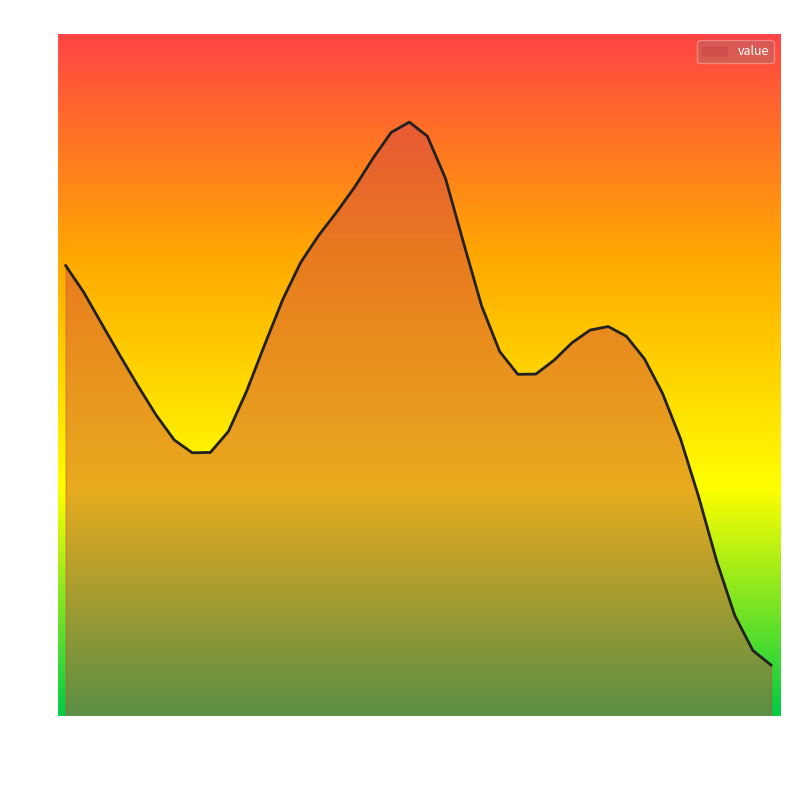

What is the difference between the maximum and minimum values?

1.0